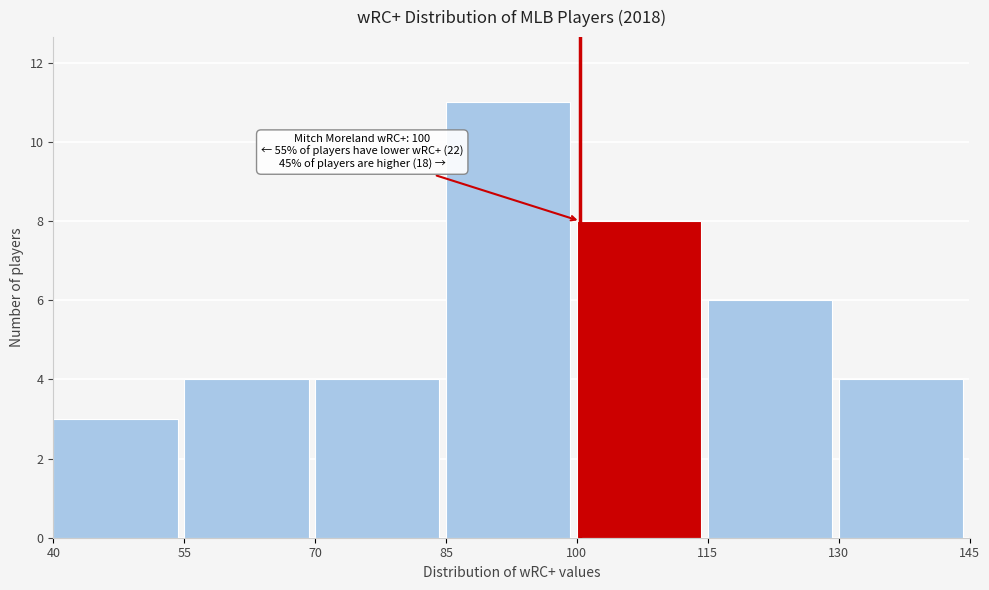

Which range on the x-axis has the tallest bar?

85 to 100